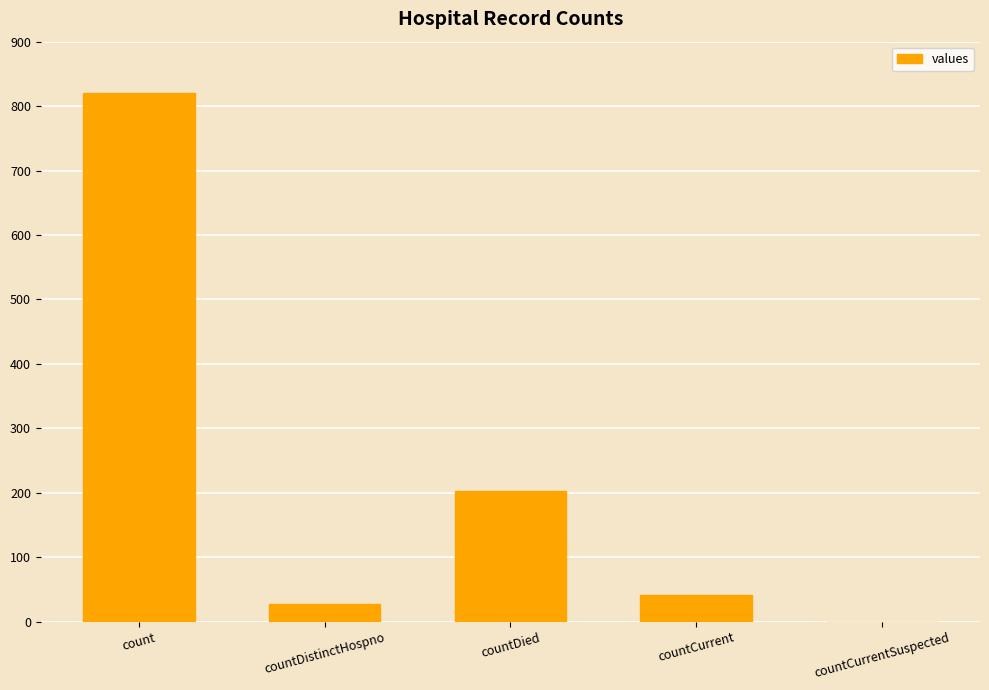

Which has a higher value, count or countCurrentSuspected?

count